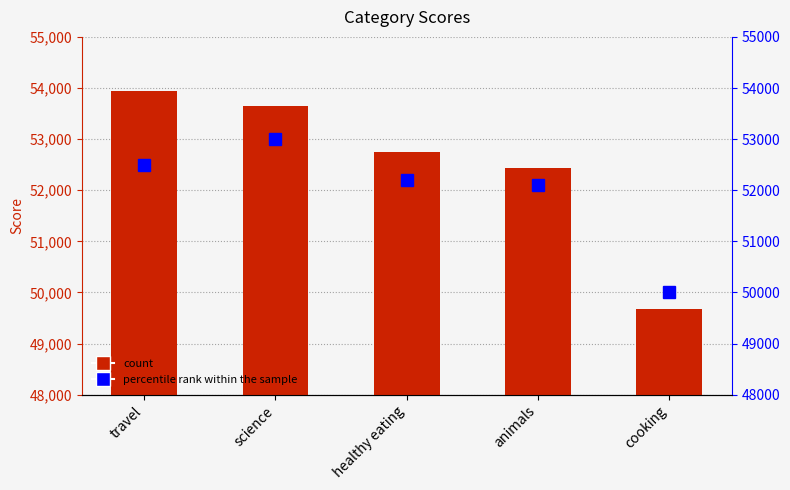

Reading left to right, extract all data points from this chart.

Score: 53935	53657	52745	52443	49681
percentile rank within the sample: 52500	53000	52200	52100	50000